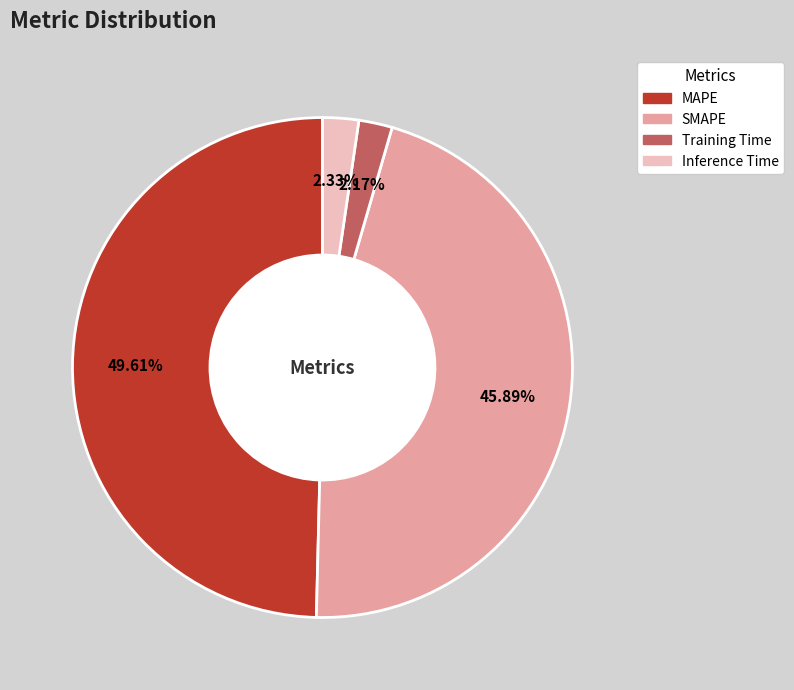

Is there any slice that represents more than half of the pie?

No